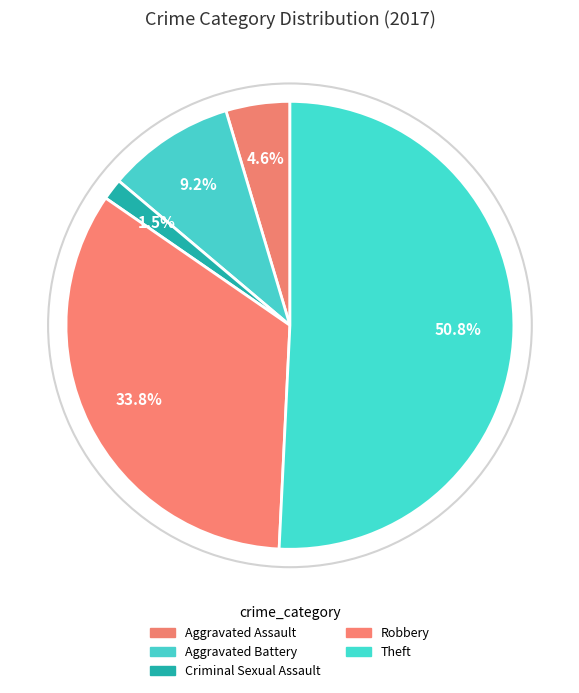

Count the number of slices in the pie.

5